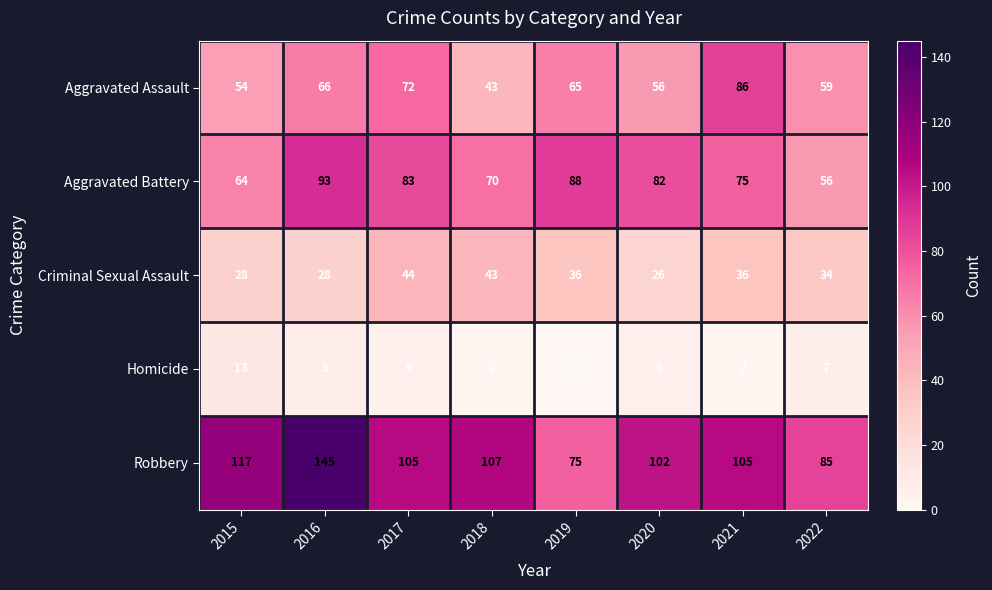

Where does the Criminal Sexual Assault series first go above 36?

2017